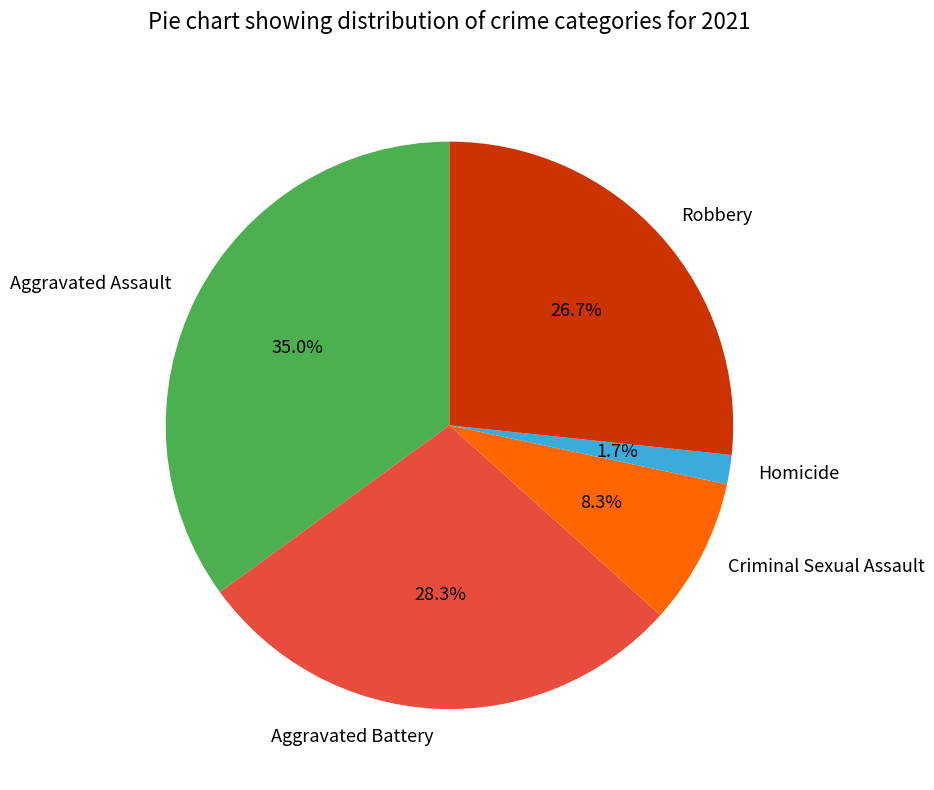

Is it true that Criminal Sexual Assault is 8% of the pie?

True